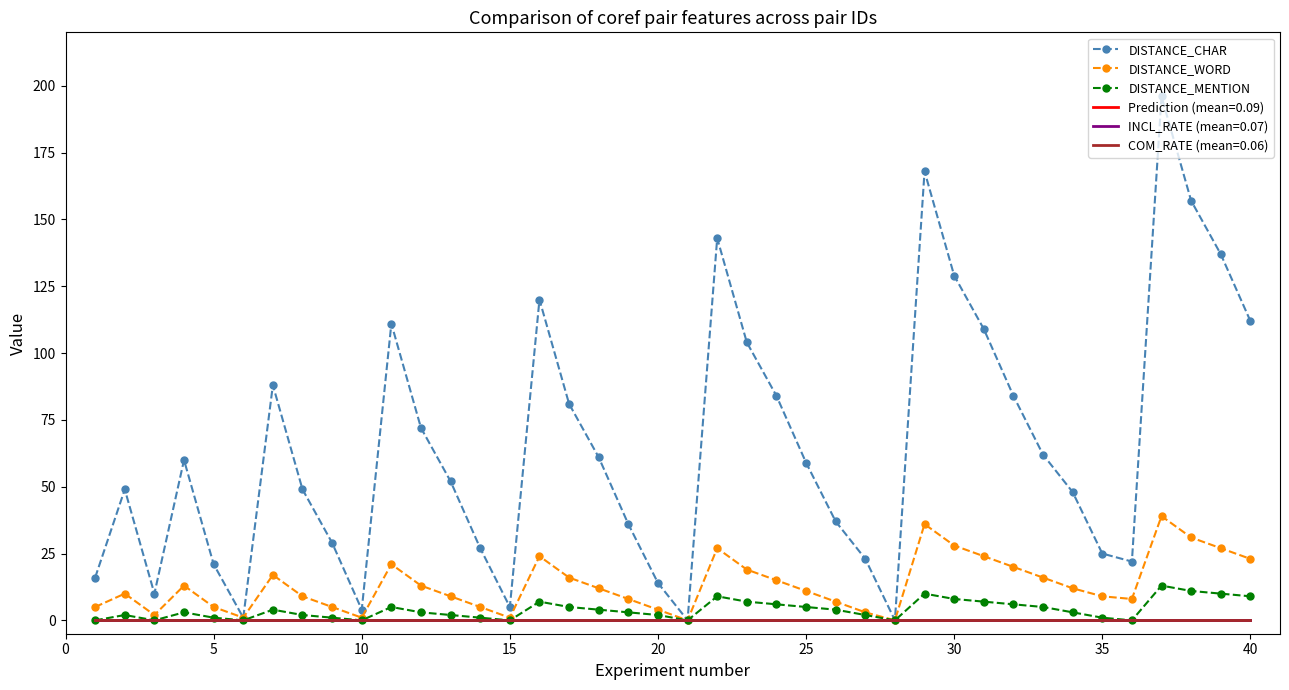

Is this an area chart (filled region under the line)?

No